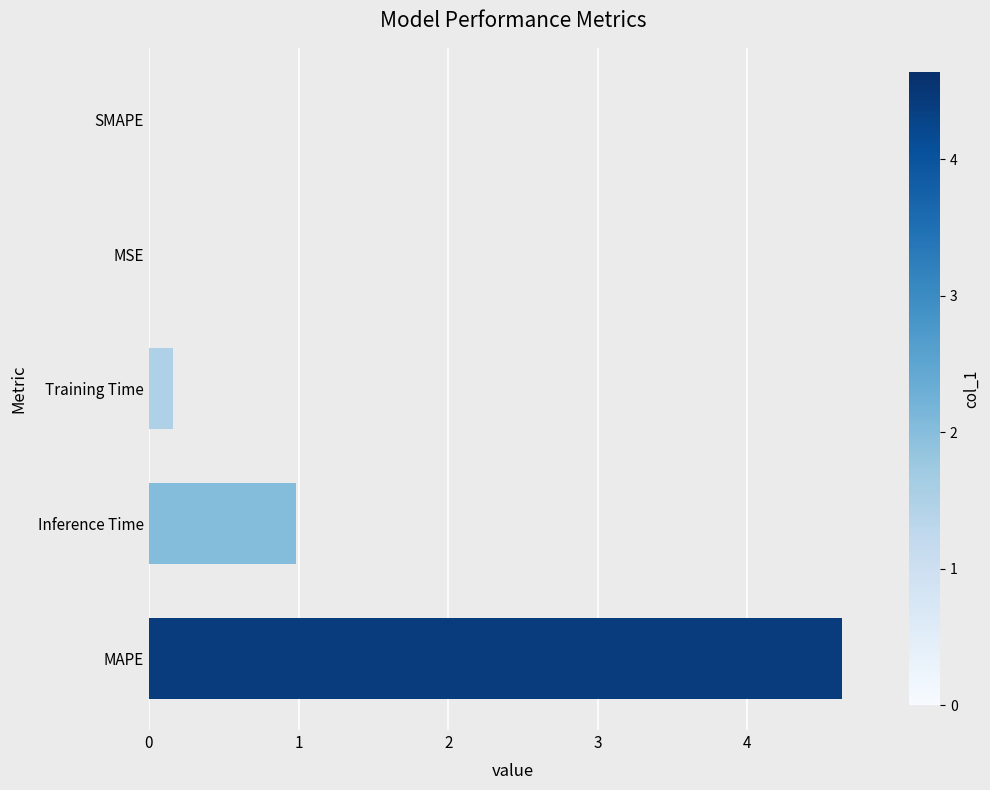

What is the sum of all values?

5.8